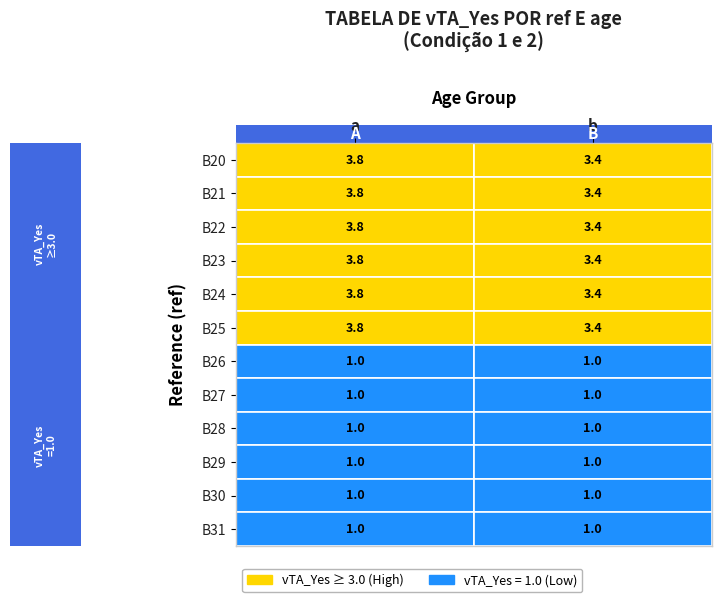

What is the average value of the B26 series?

1.0